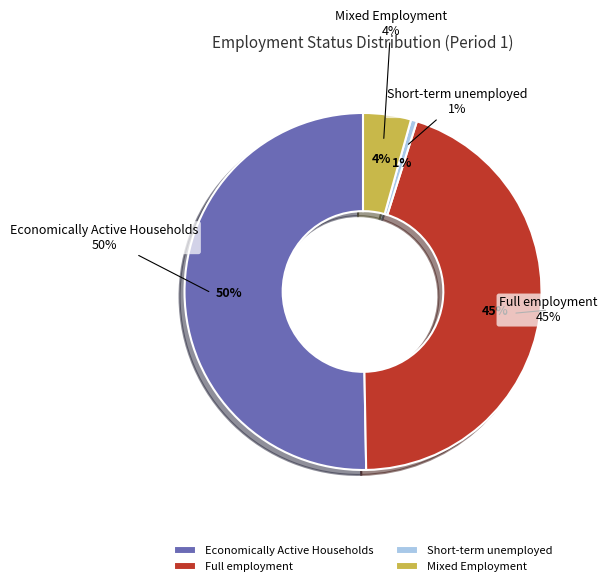

What is the change in value from Economically Active Households to Full employment?

-260